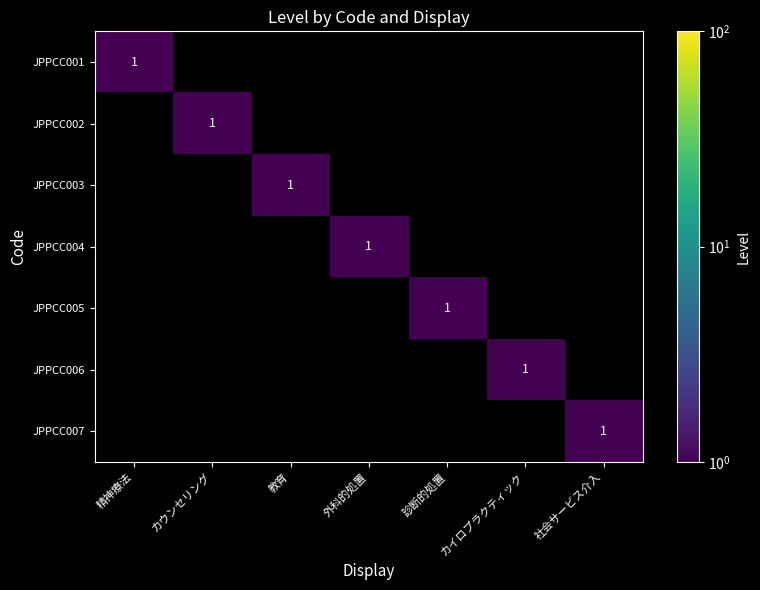

True or false: JPPCC001 has a value of 1 at 精神療法.

True